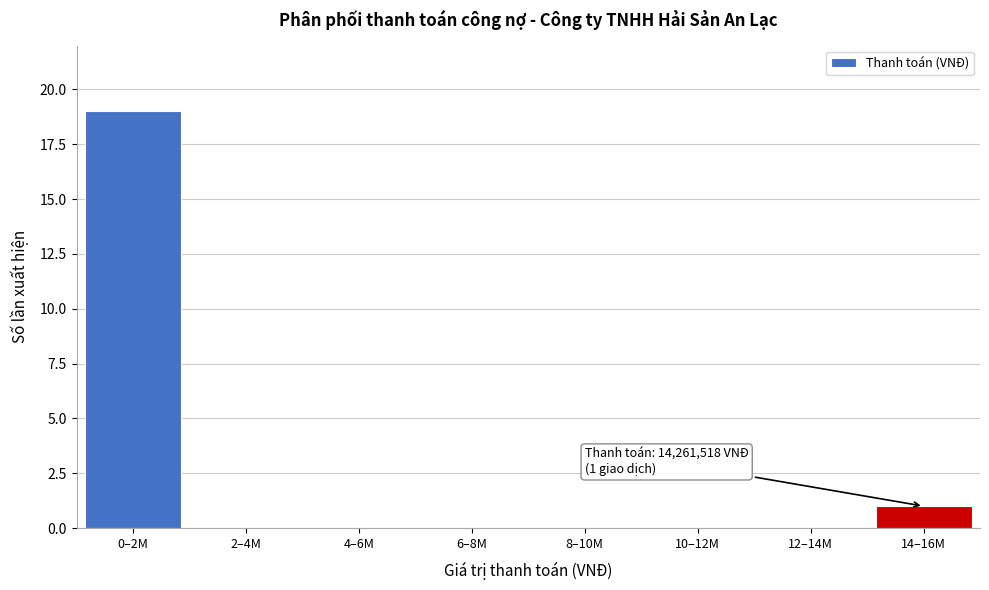

Reading left to right, extract all data points from this chart.

0–2M=19	2–4M=0	4–6M=0	6–8M=0	8–10M=0	10–12M=0	12–14M=0	14–16M=1